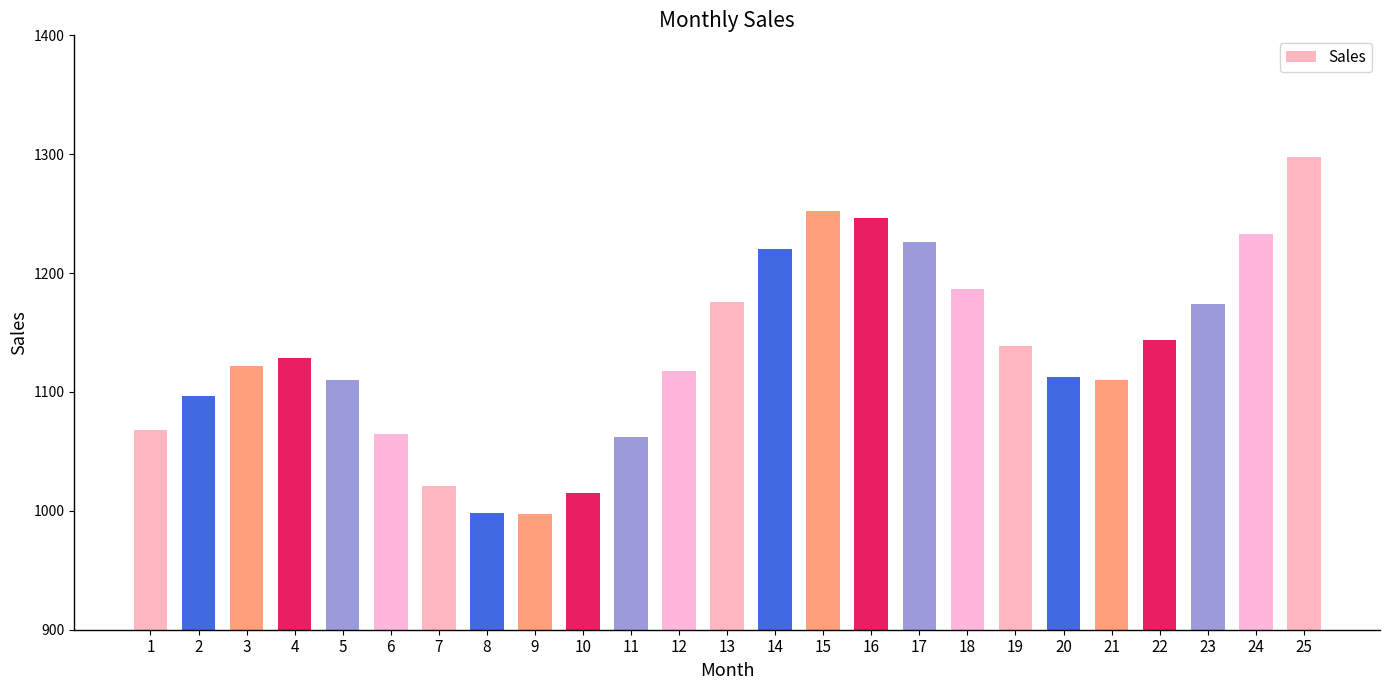

Is it true that the value at 15 is 1252.0?

True